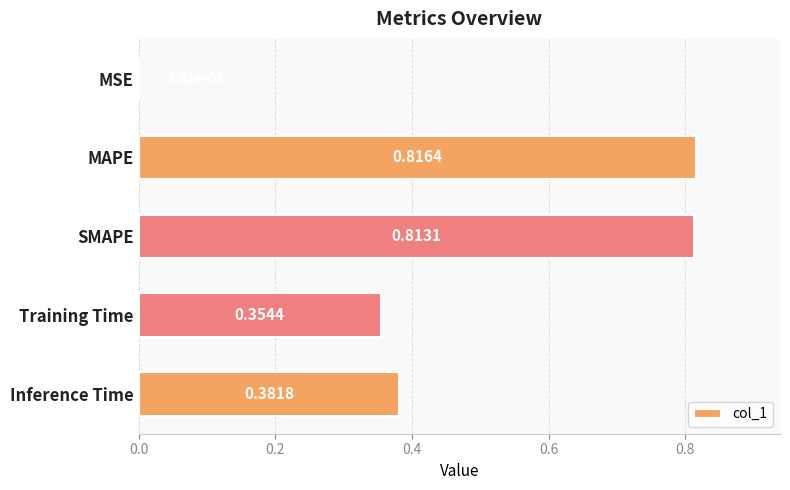

Between MAPE and SMAPE, which is larger?

MAPE